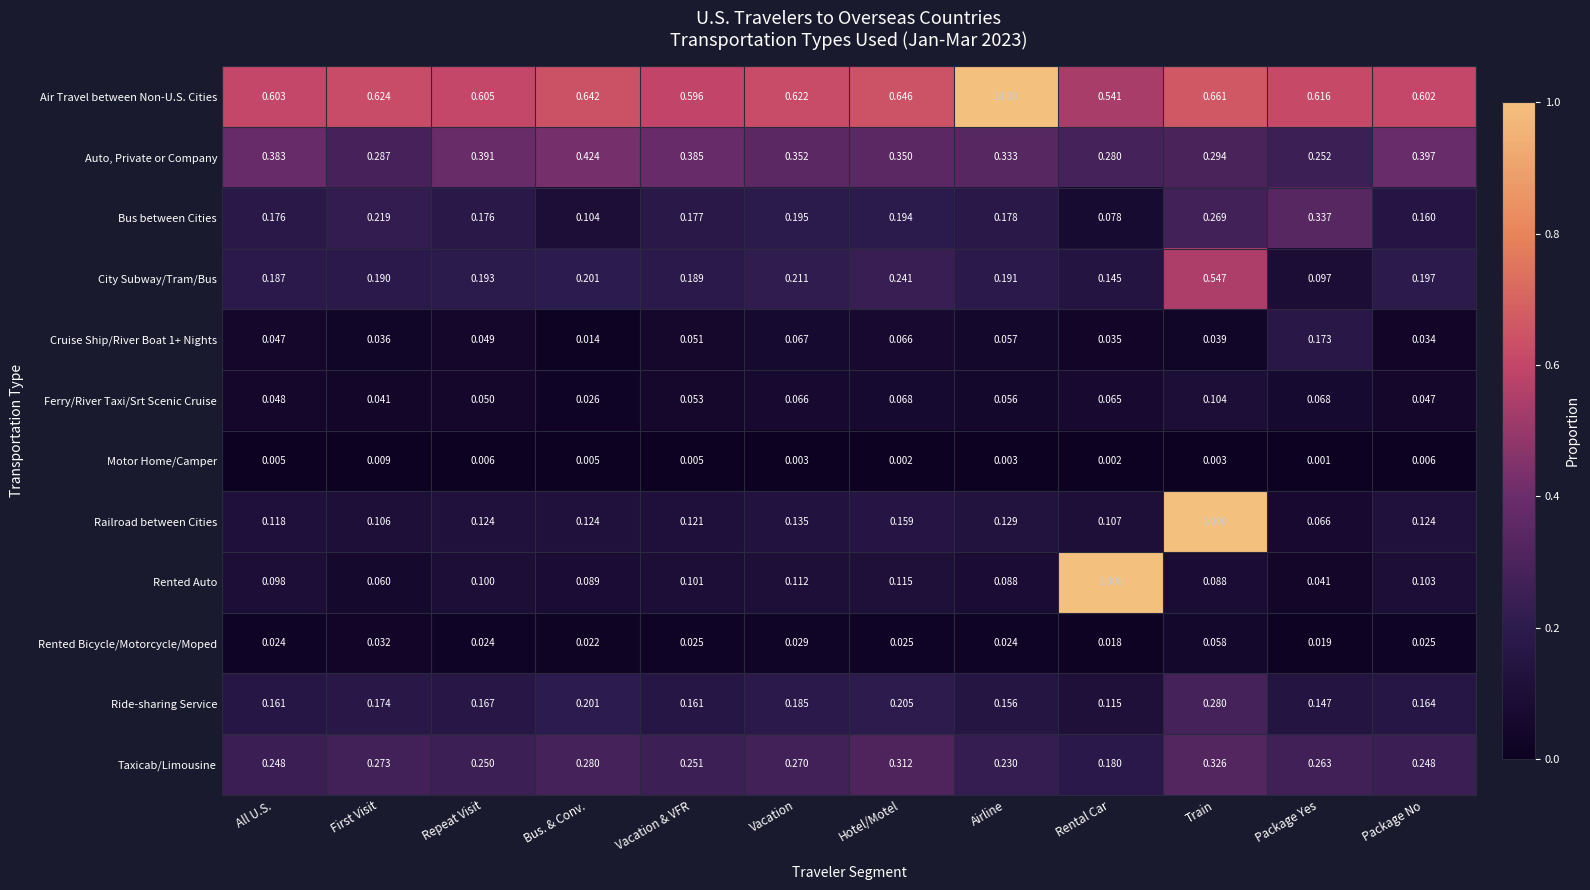

Which series changed the most between Vacation and Rental Car?

Rented Auto